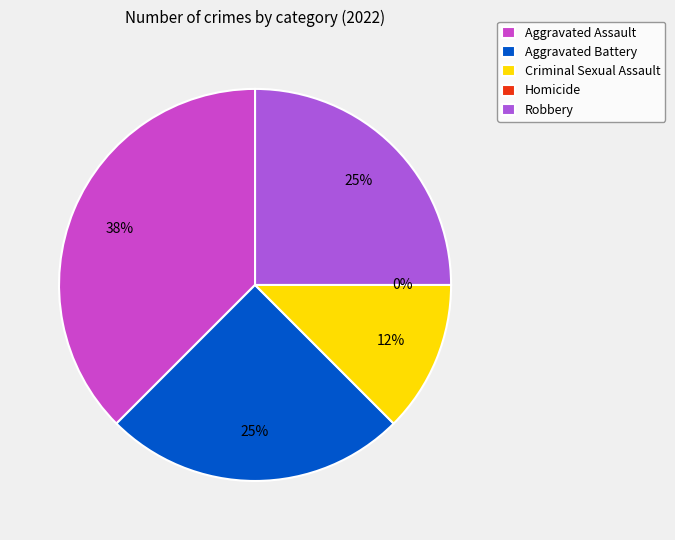

What is the total percentage of Aggravated Assault and Homicide?

37.5%